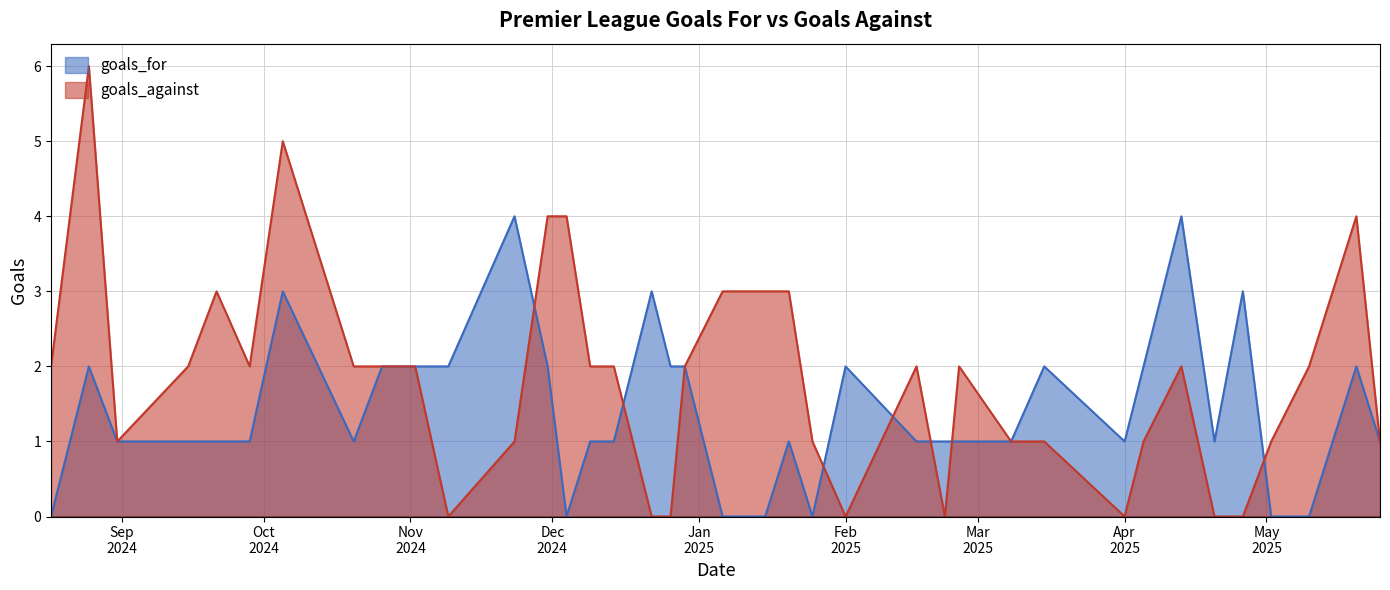

Is it true that goals_against equals 7 at 2024-12-04?

False